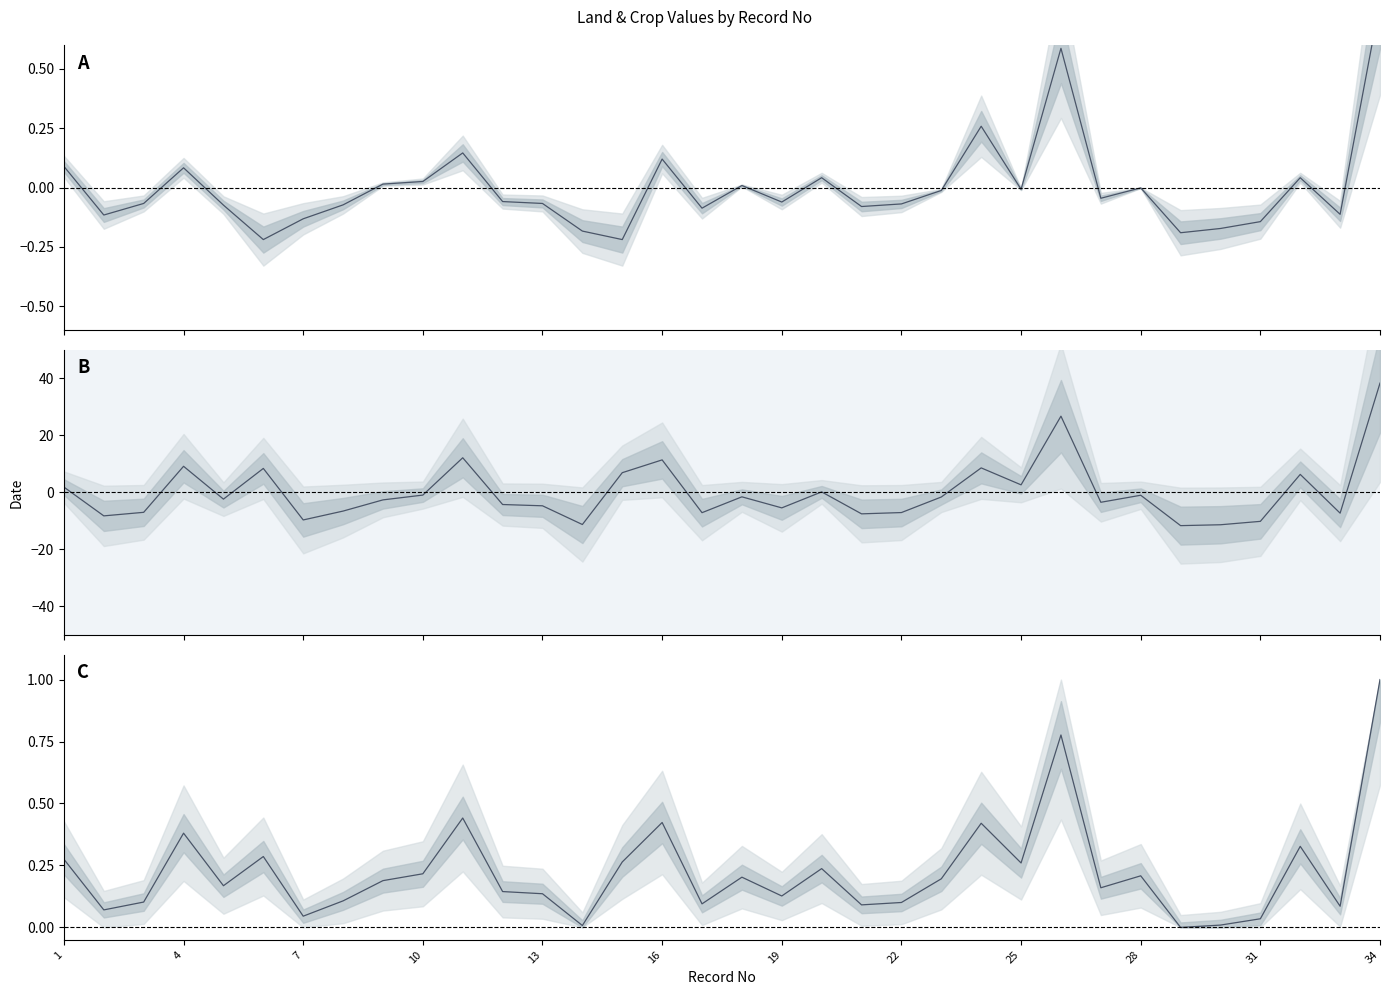

What is the greatest value displayed?

38.3